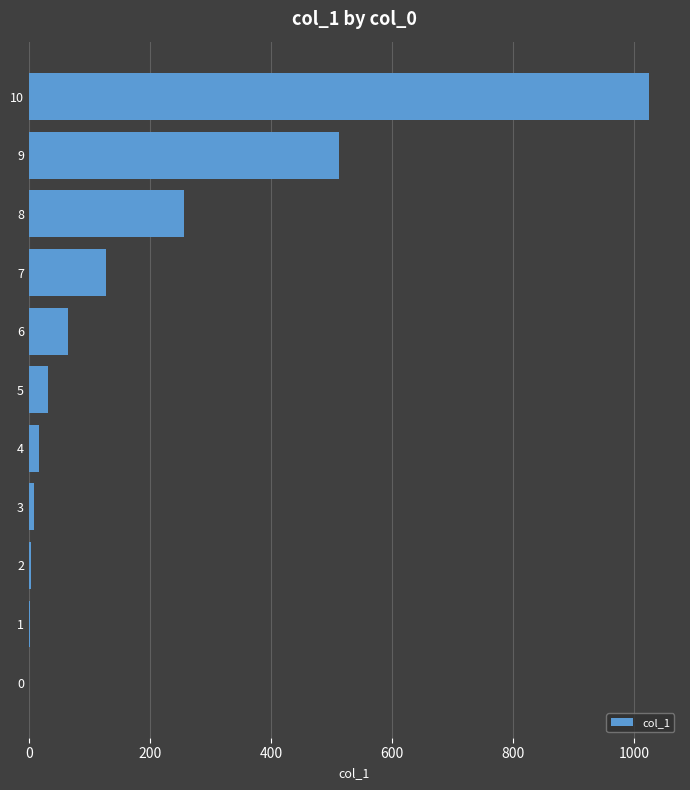

What is the change in value from 7 to 8?

+128